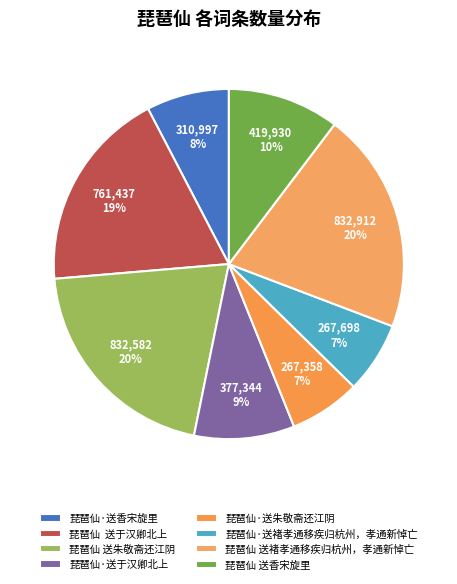

True or false: 琵琶仙·送于汉卿北上 accounts for 1% of the total.

False